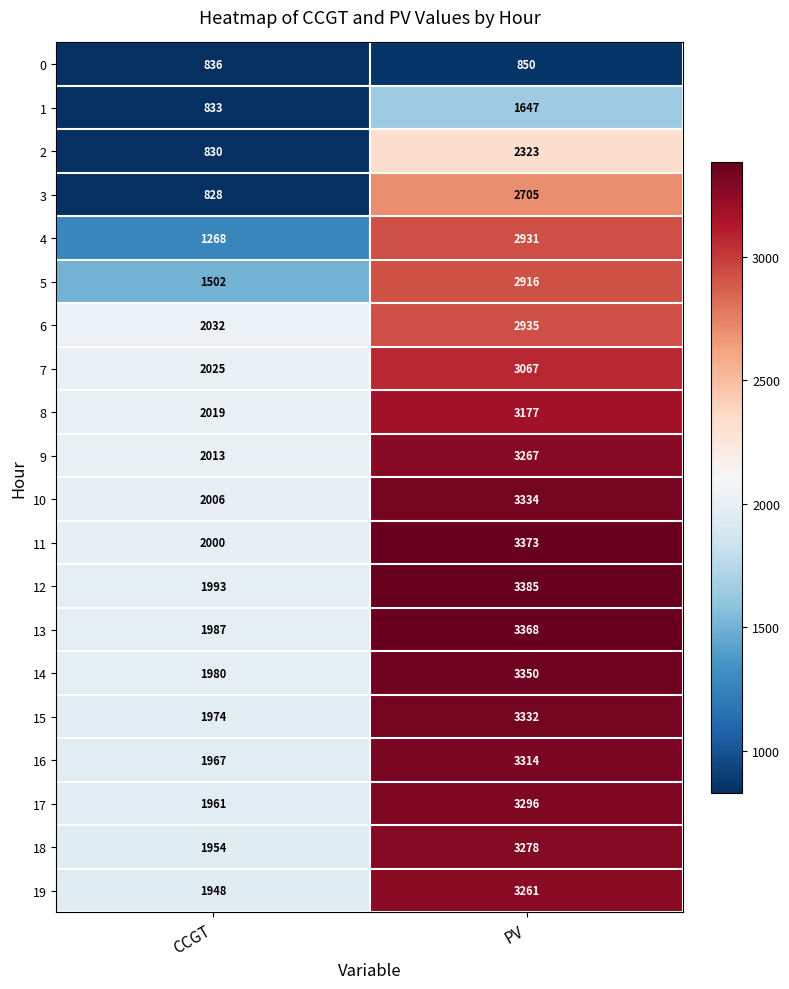

What is the difference between the 17 values at PV and CCGT?

1335